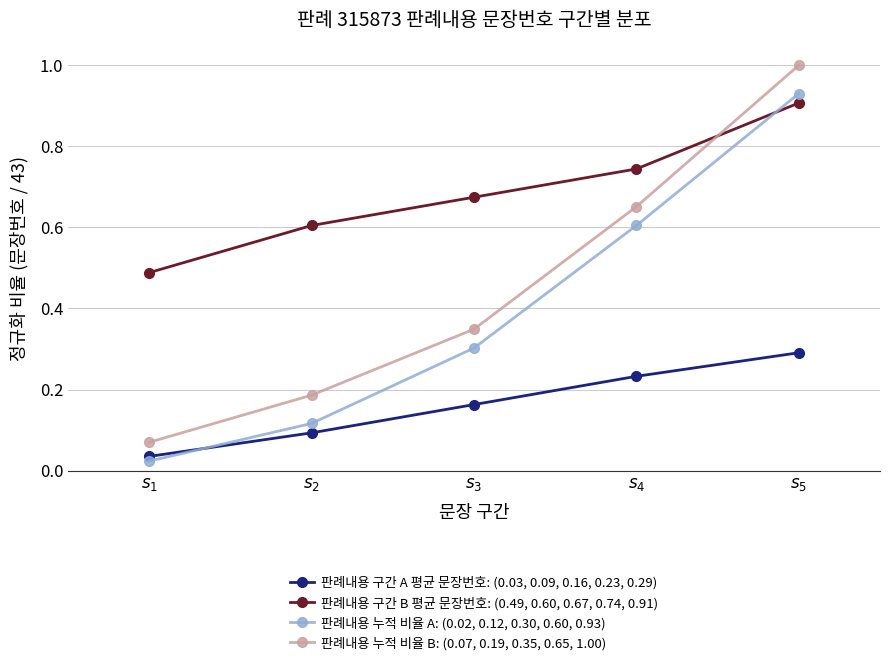

At which category is the sum across all series the highest?

$s_5$